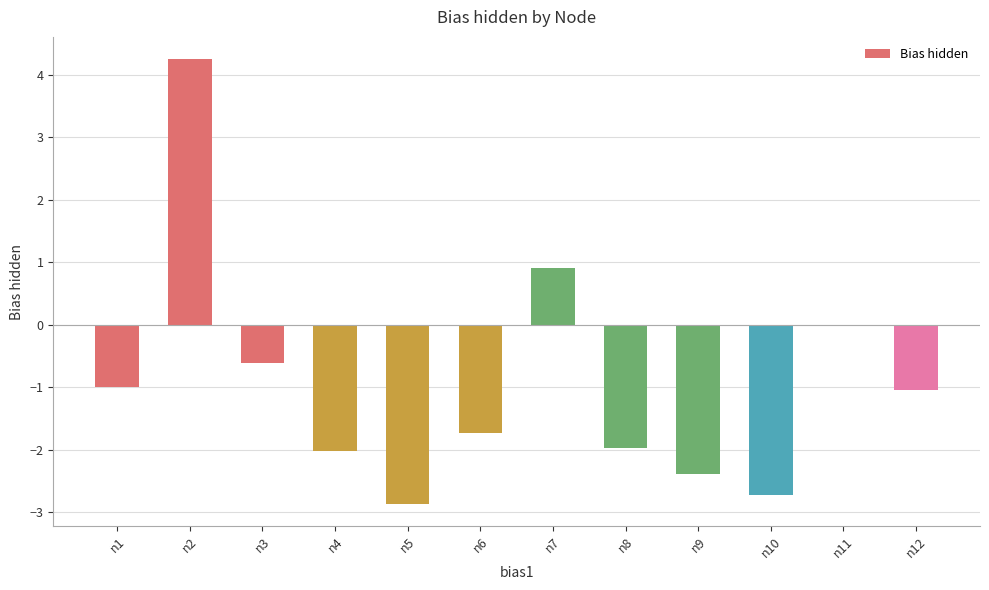

Between n7 and n10, which is larger?

n7